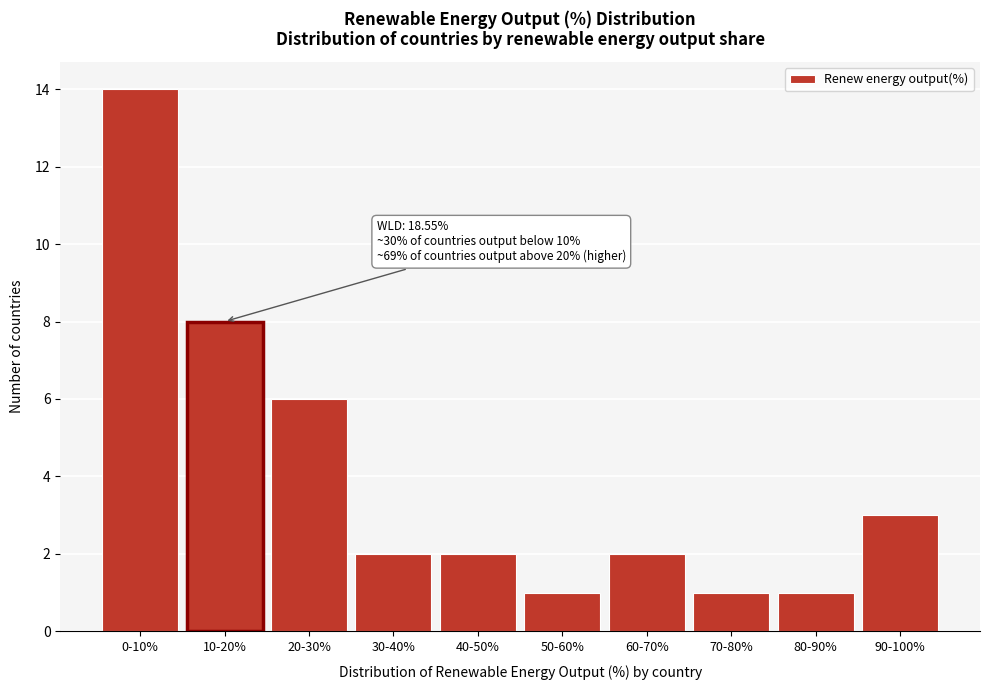

Reading left to right, what are all the values shown in this chart?

14	8	6	2	2	1	2	1	1	3